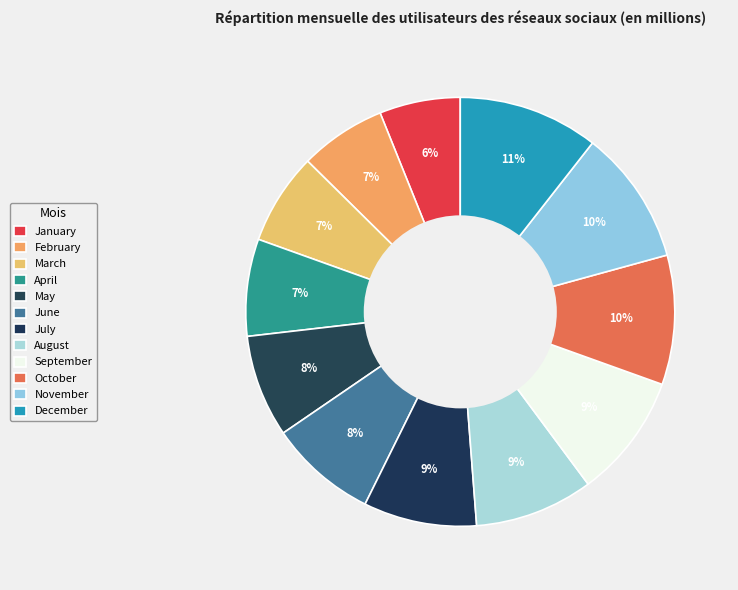

How many segments does this pie chart have?

12